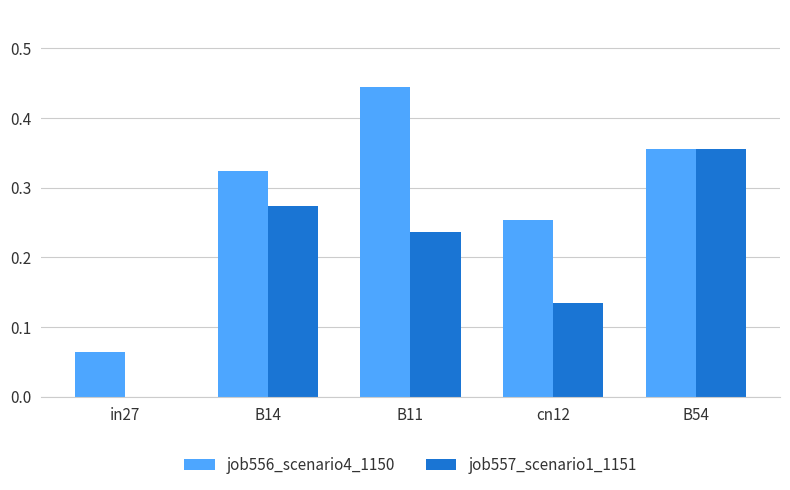

Between in27 and B14, which series saw the biggest shift?

job557_scenario1_1151